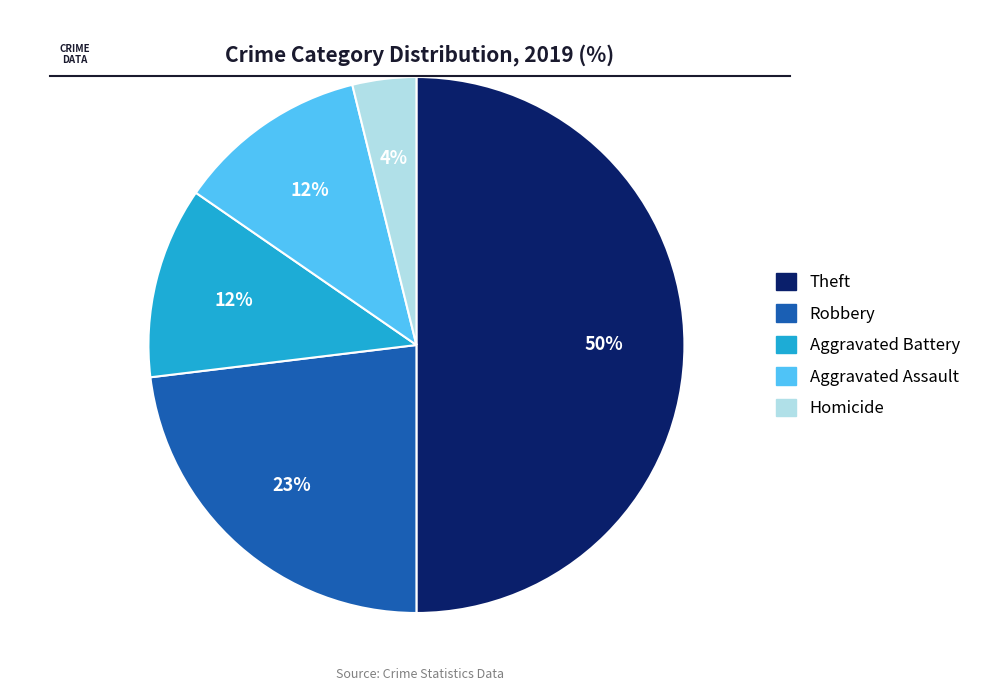

To the nearest percent, what is the average slice percentage?

20%